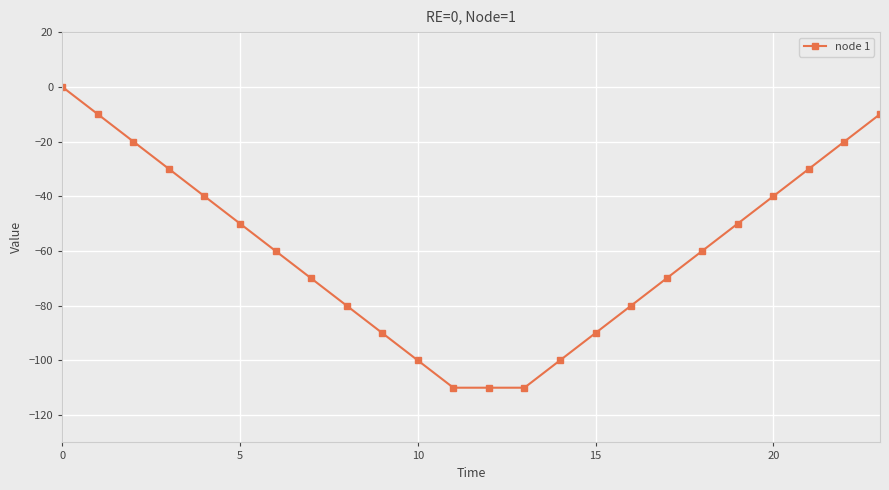

What is the average value?

-60